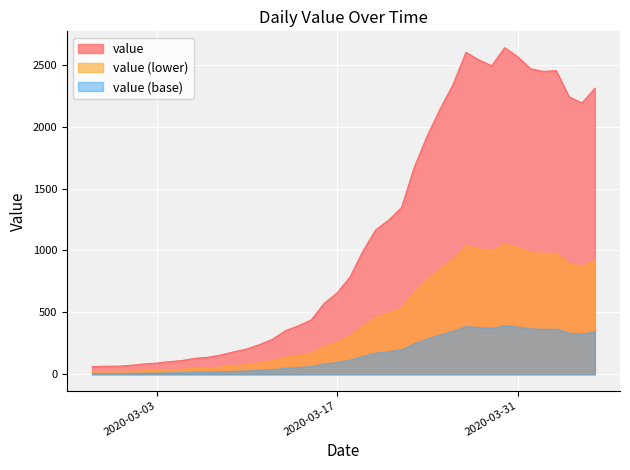

Which label corresponds to the smallest value in the chart?

2020-02-27